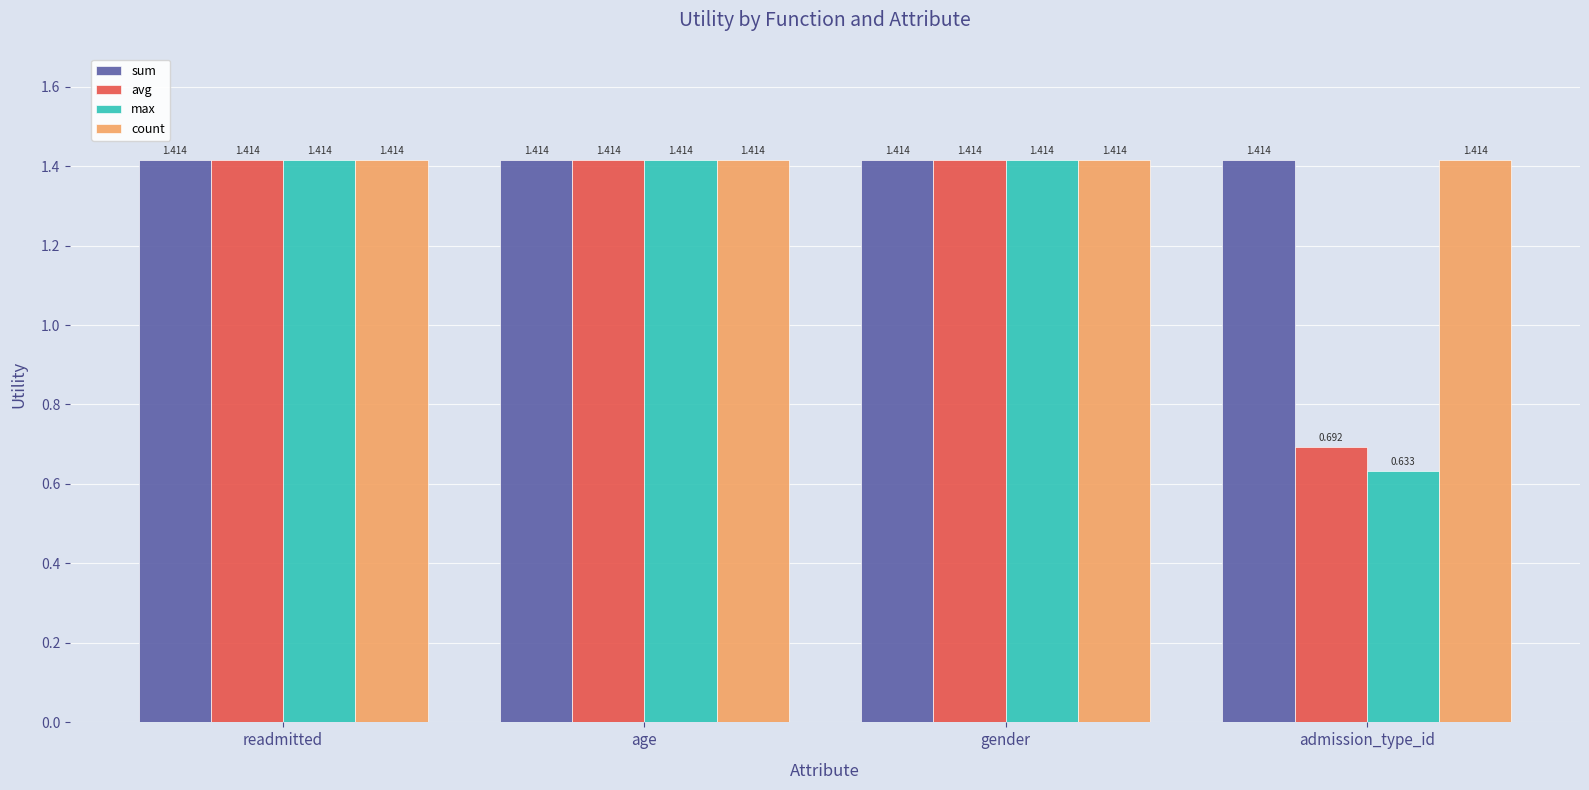

At which category does the chart reach its minimum across all series?

admission_type_id